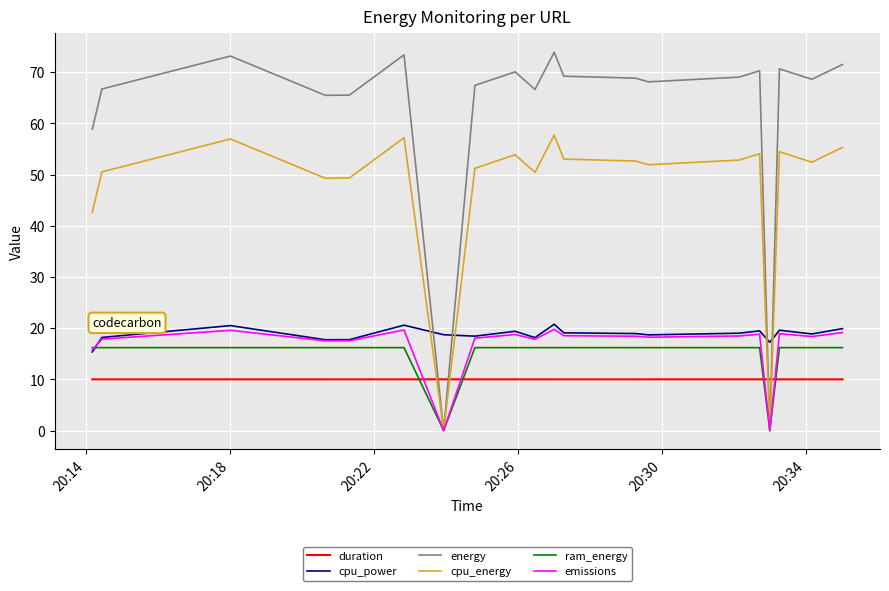

Which series has the widest spread of values?

energy